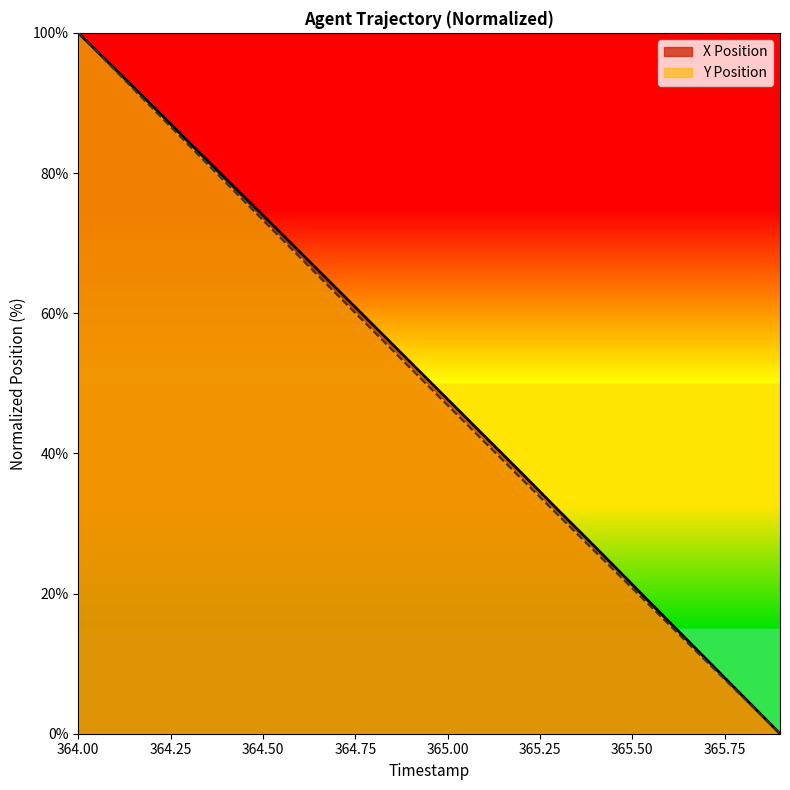

Is it true that X Position equals 74.0 at 364.50?

True